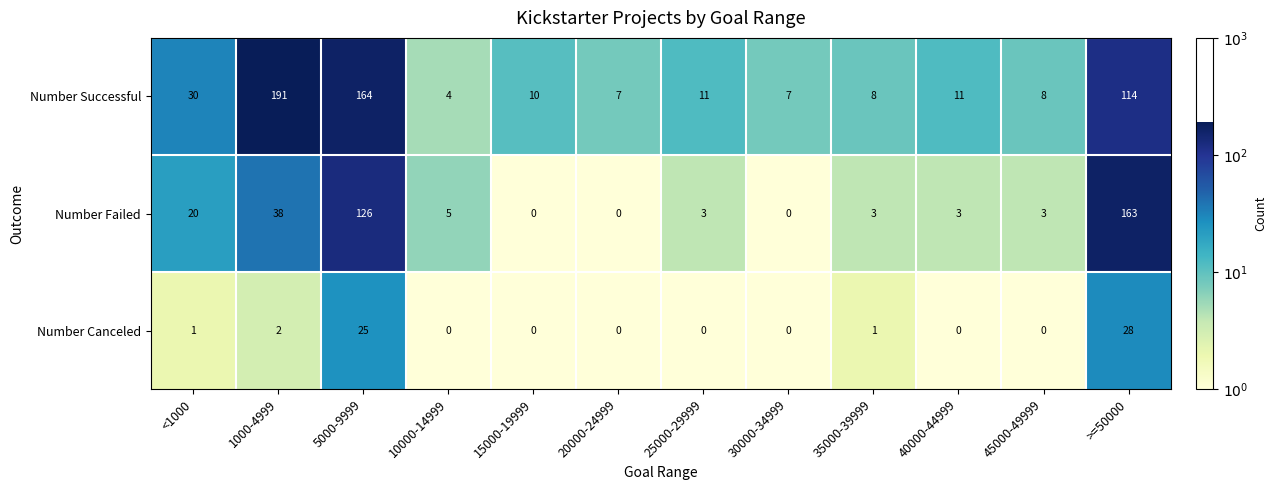

True or false: Number Successful has a value of 7 at 30000-34999.

True